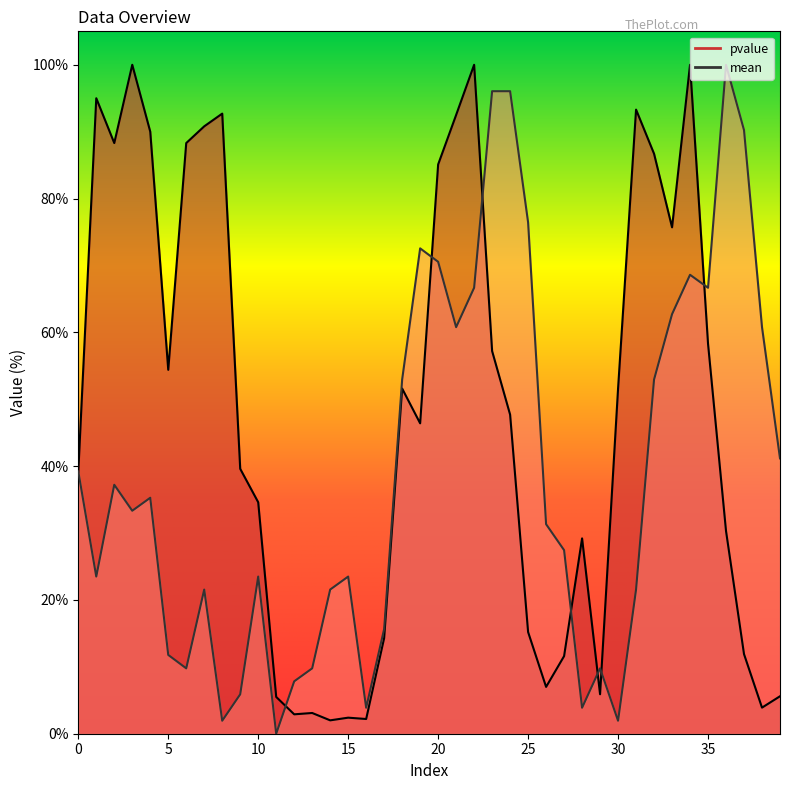

Does the chart have visible grid lines?

No